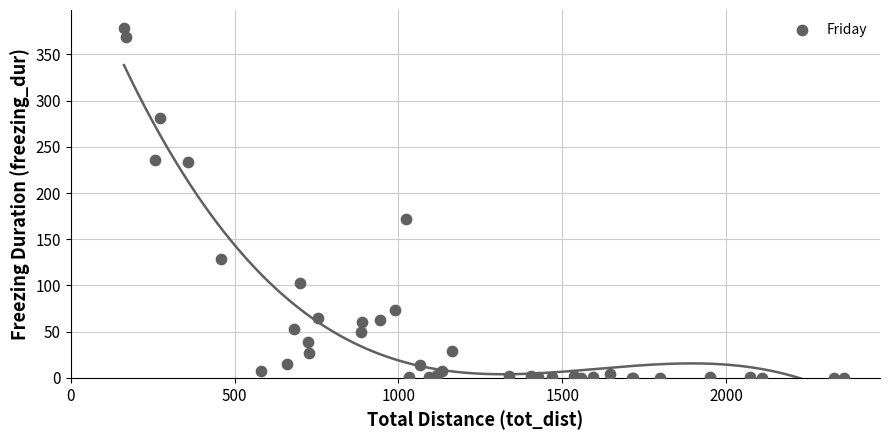

What Y value in the scatter plot is closest to 189?

172.2